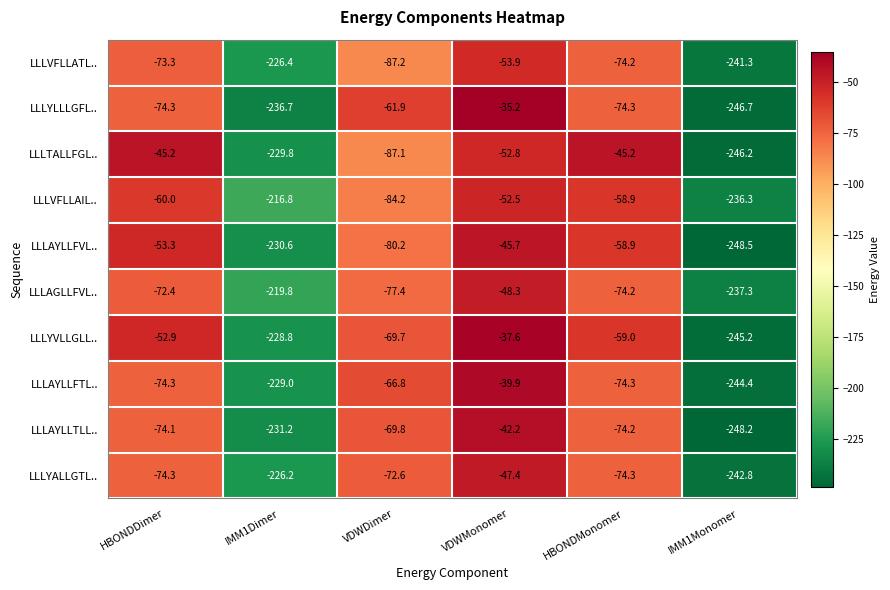

Is it true that LLLAYLLFVL.. equals -367.9 at IMM1Monomer?

False